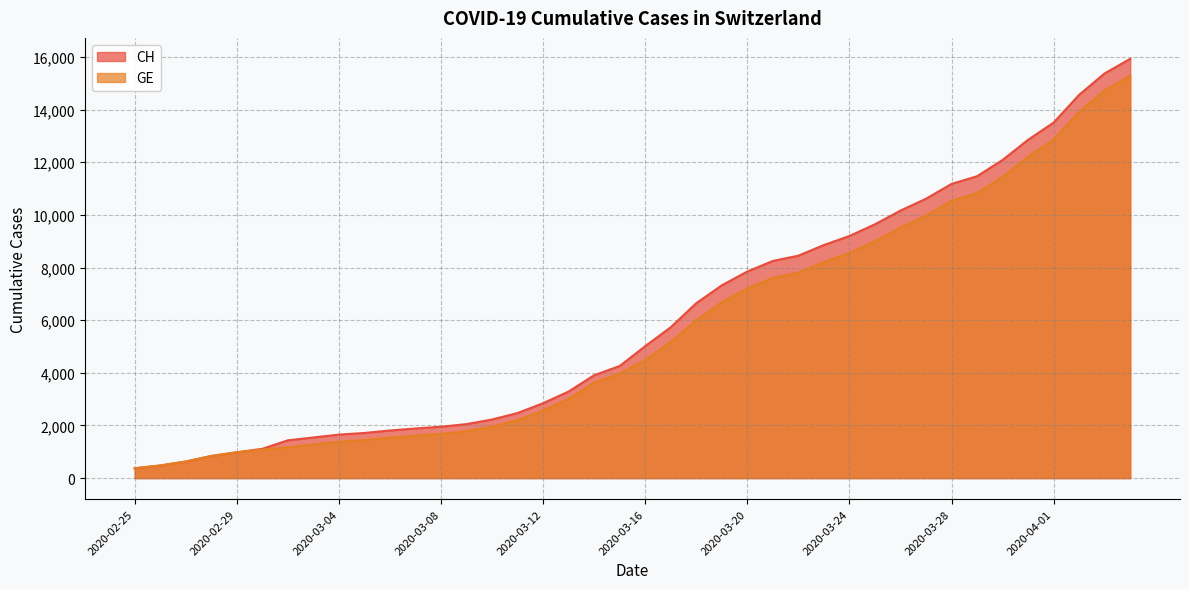

Which series has the widest spread of values?

CH